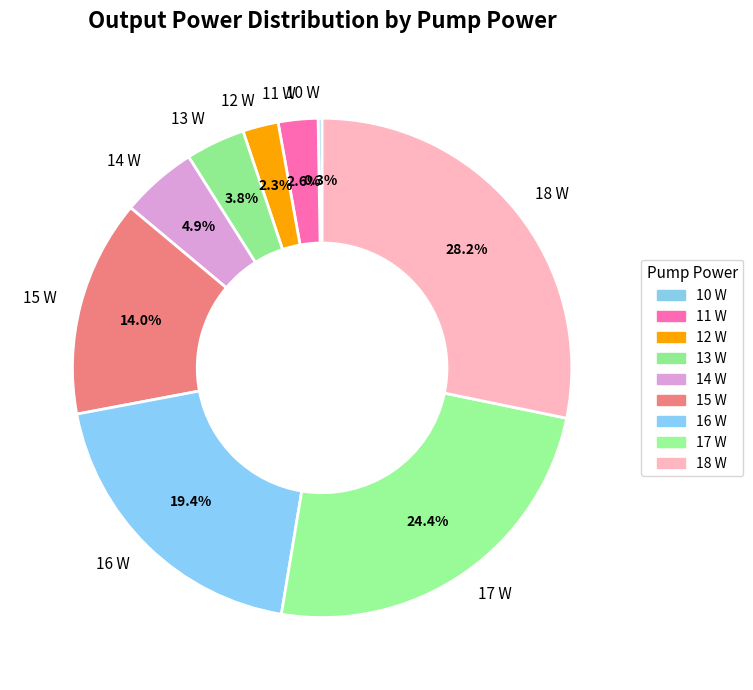

Is 11 W the majority of the pie?

No